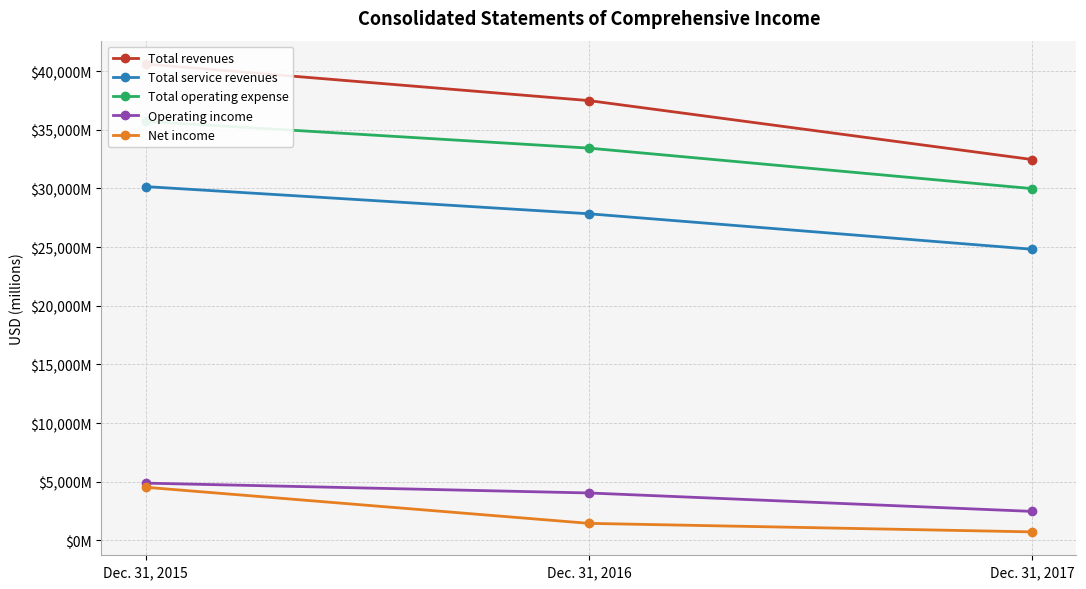

What is the difference between the second highest and minimum values in the Total service revenues series?

3023